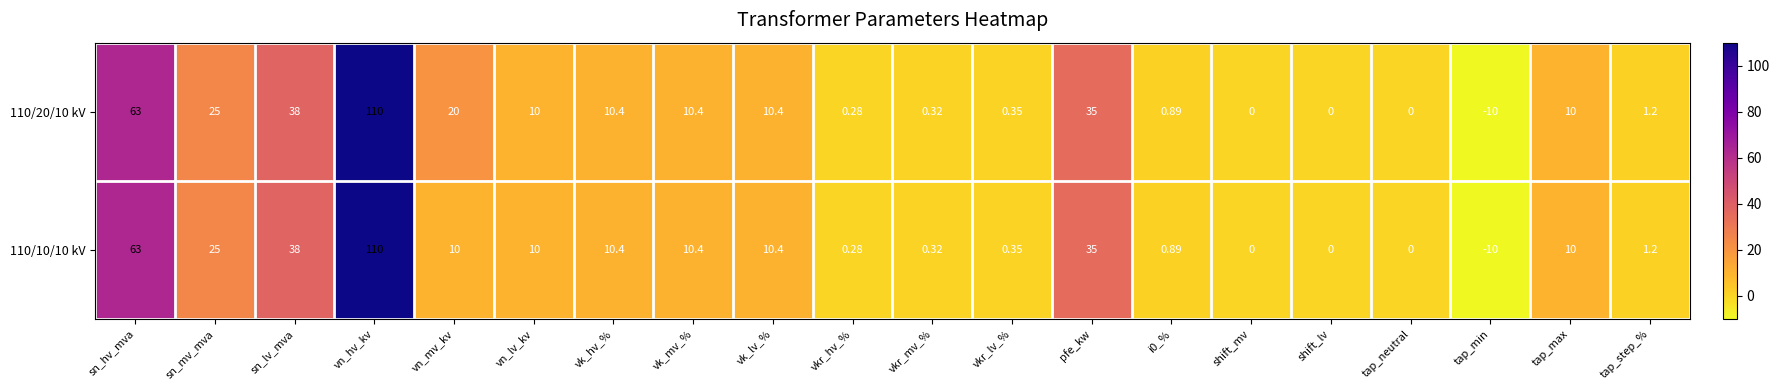

Rank the series by their average value, from highest to lowest.

110/20/10 kV, 110/10/10 kV